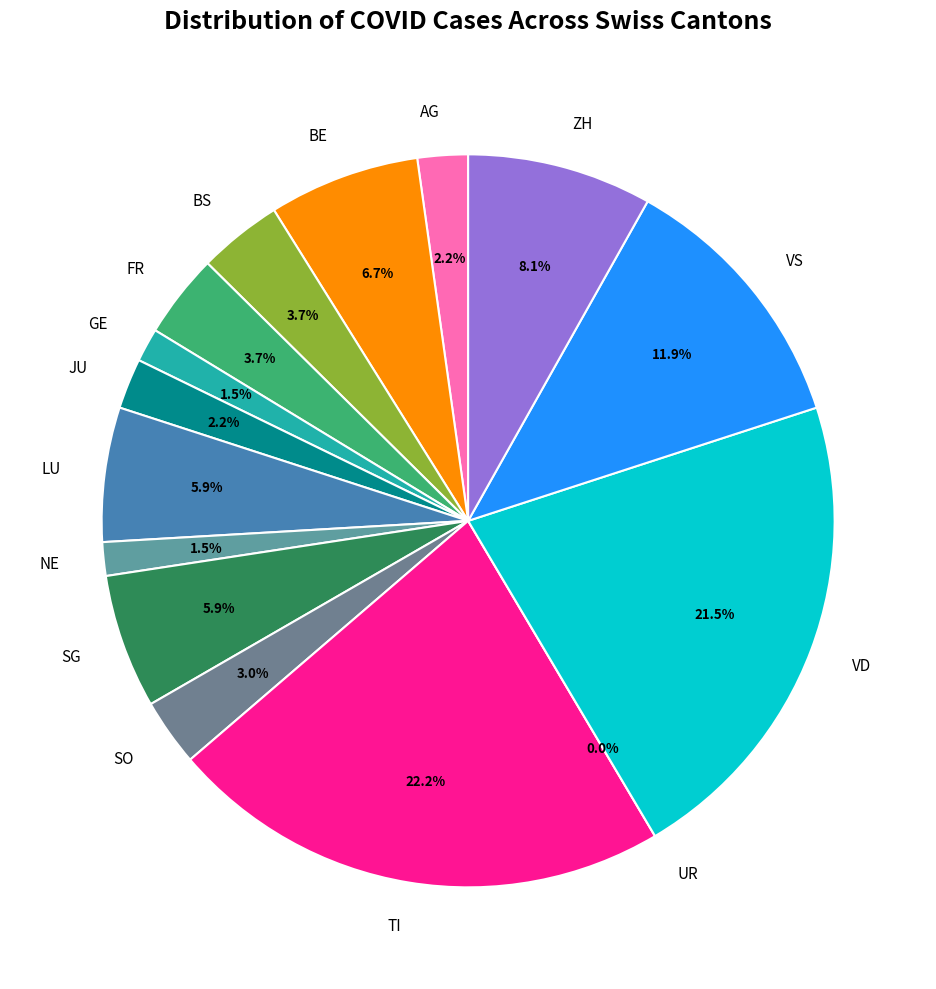

How many slices are in this pie chart?

15